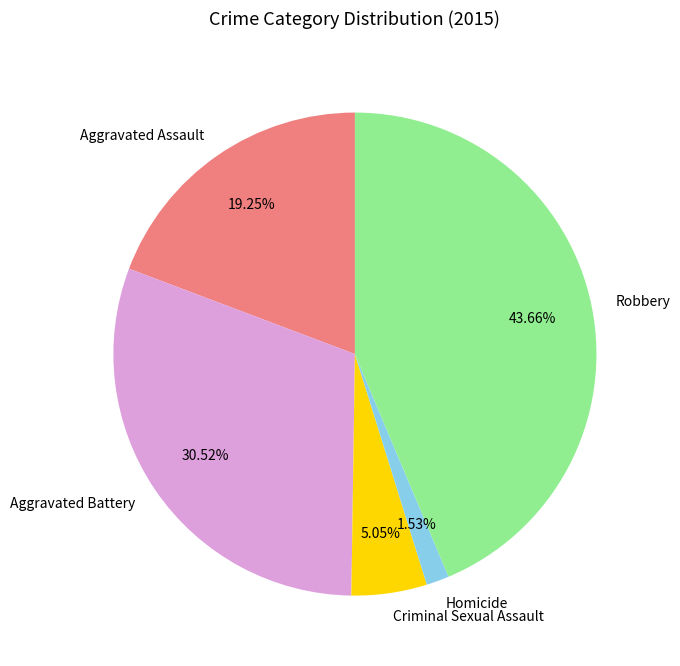

True or false: Aggravated Assault accounts for 19% of the total.

True